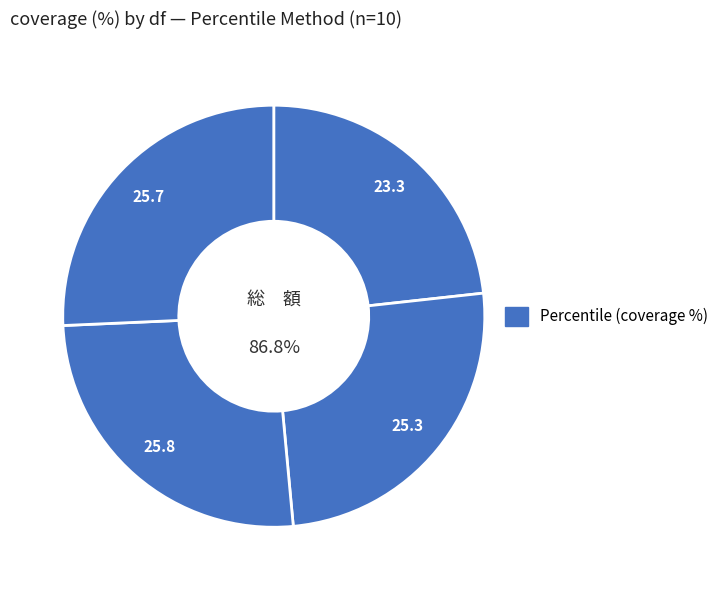

Between df=2 and df=5, which is larger?

df=5